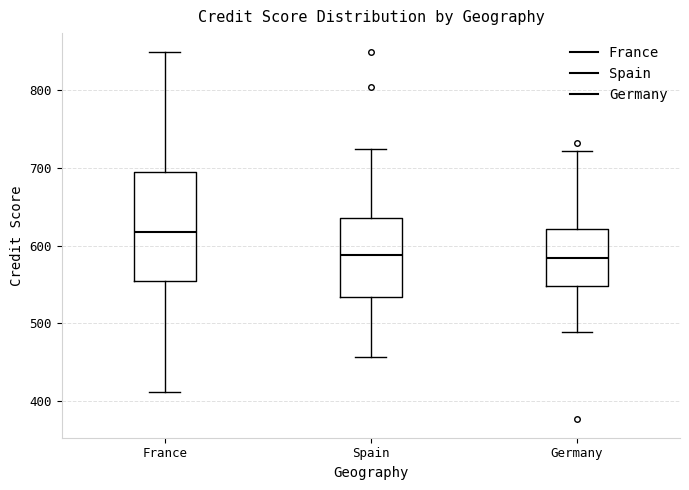

Which box is the tallest, from its lower edge to its upper edge?

France